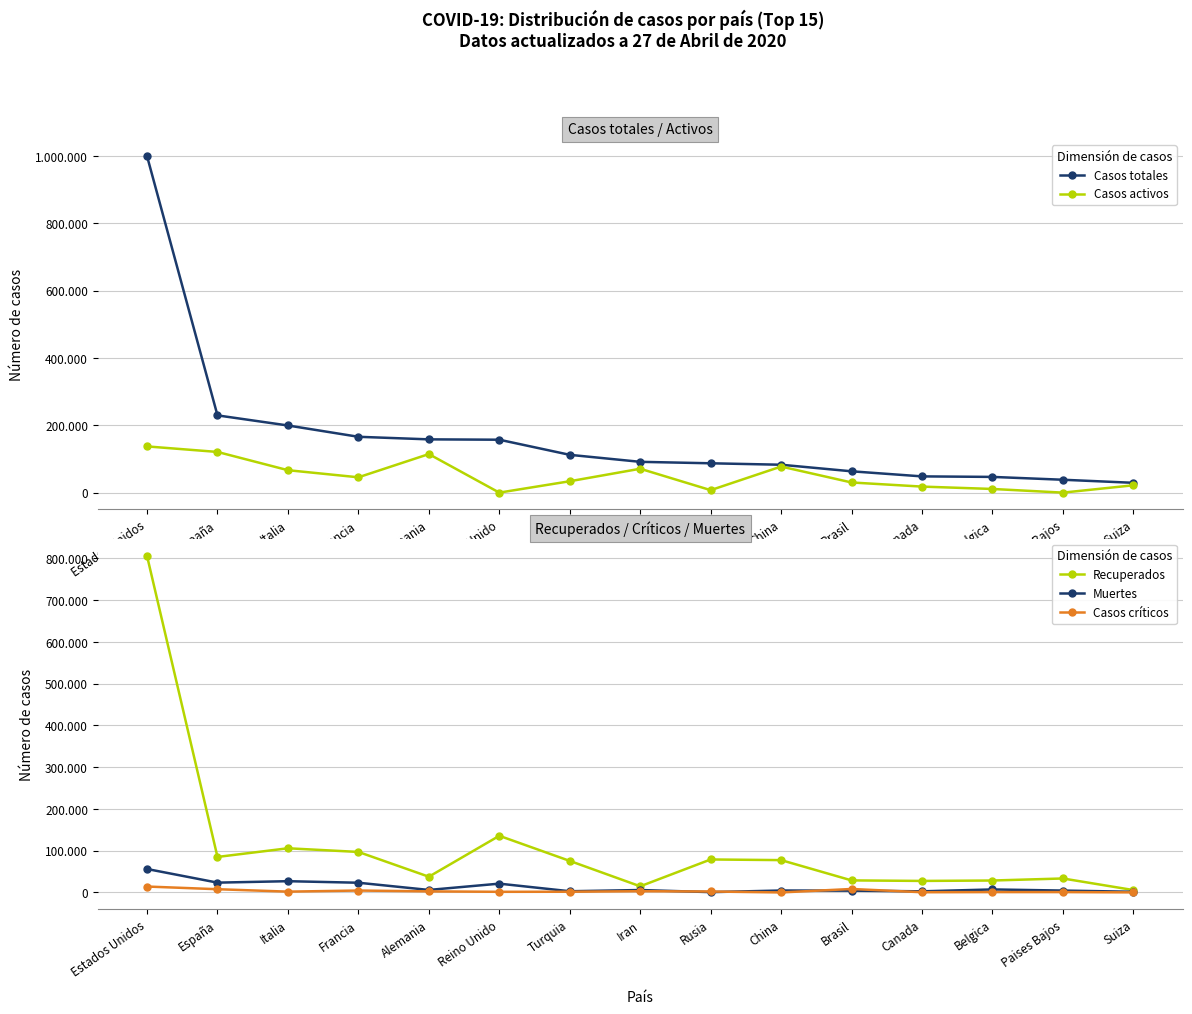

True or false: Casos activos has more than 2 interior local peaks.

True